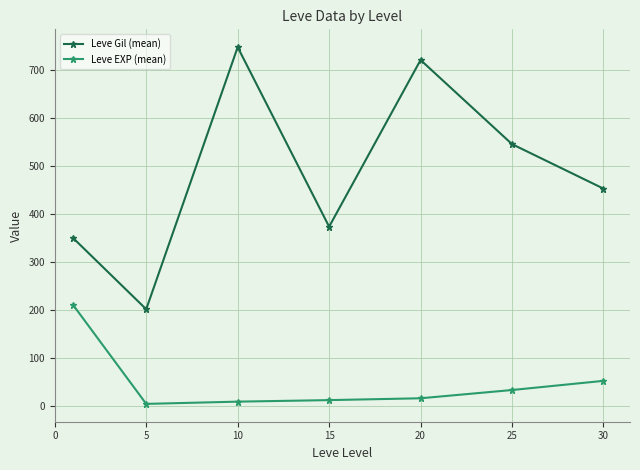

At how many categories does at least one series exceed 491?

3